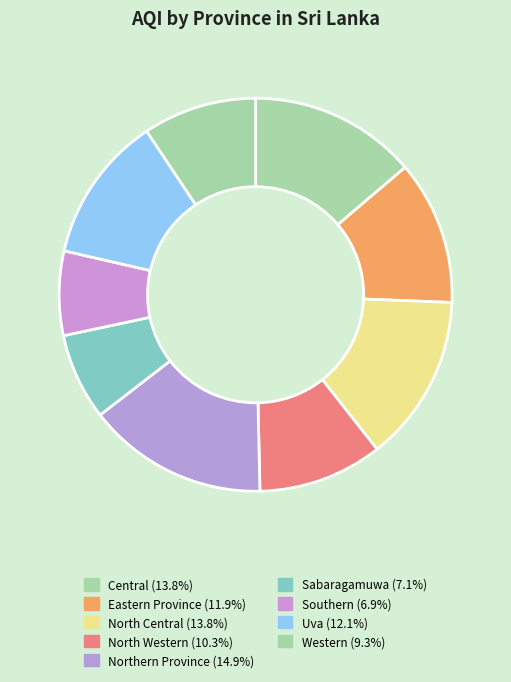

Does Southern account for over 50% of the chart?

No